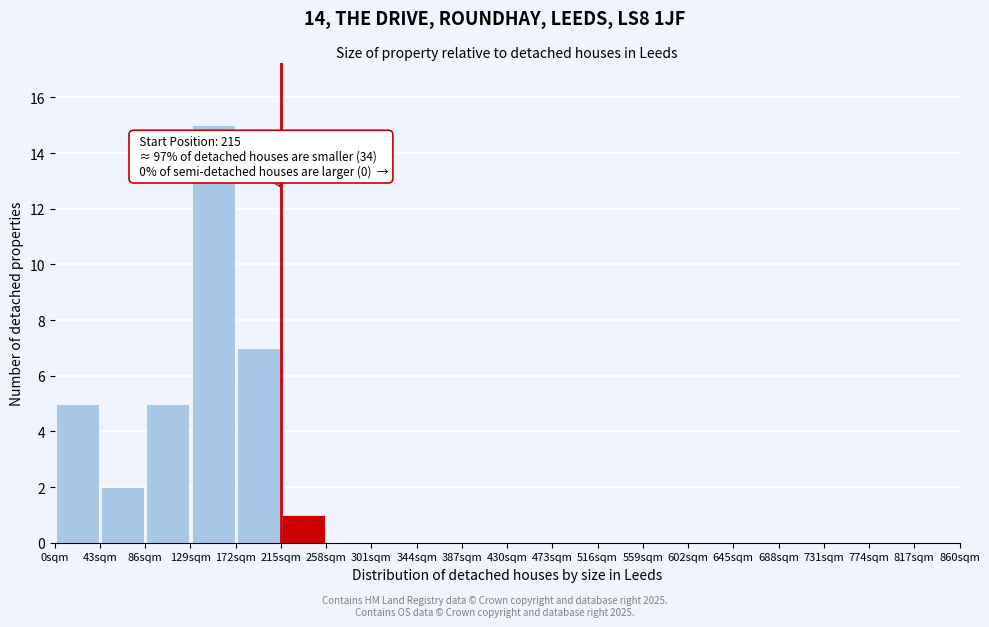

Over which range of the x-axis is the bar tallest?

129 to 172